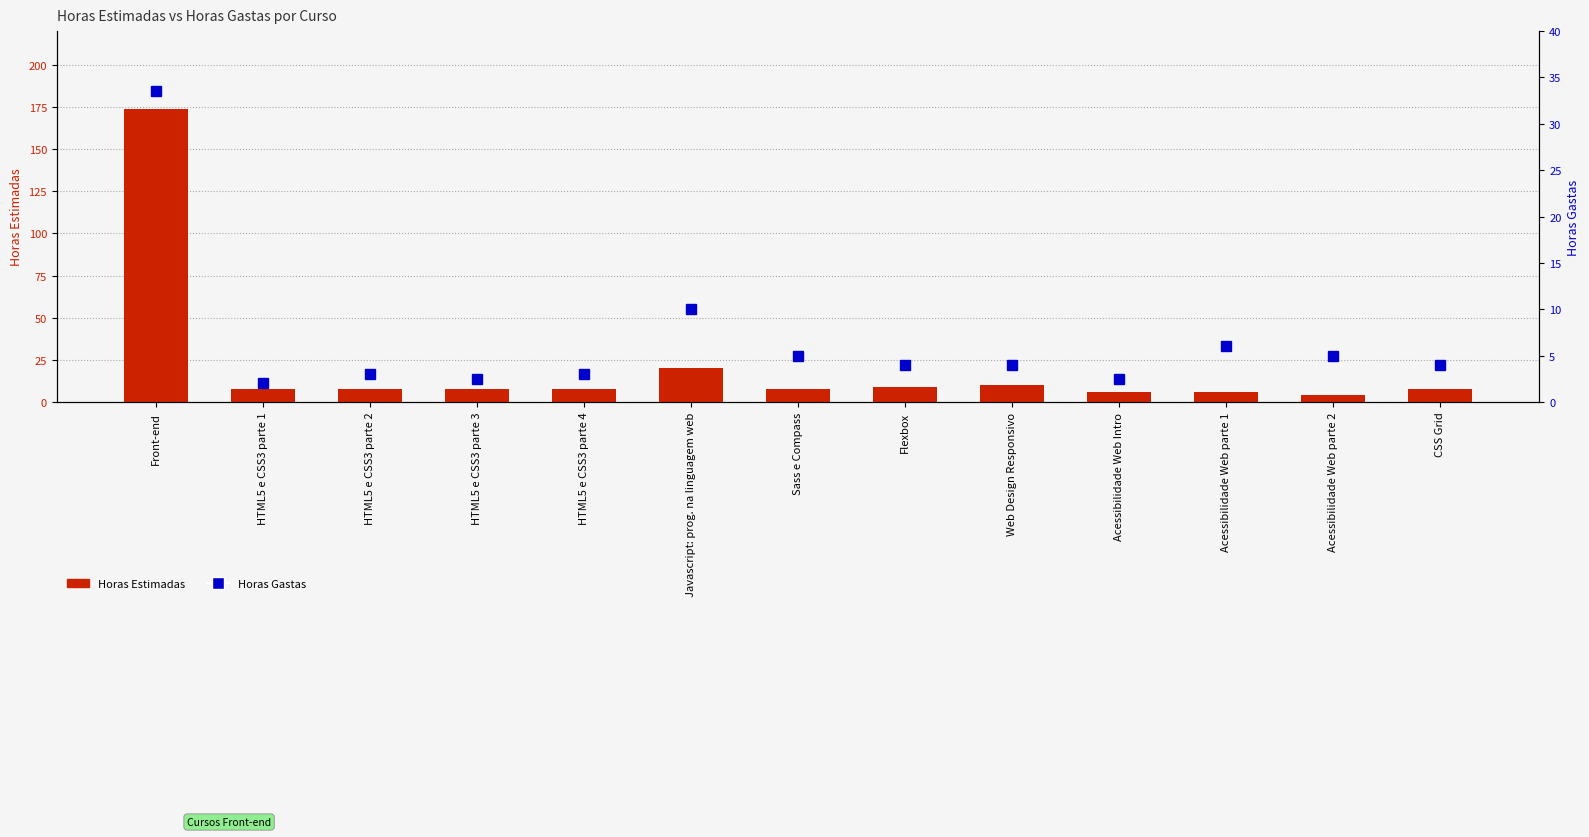

What is the sum of all Horas Estimadas values?

277.0